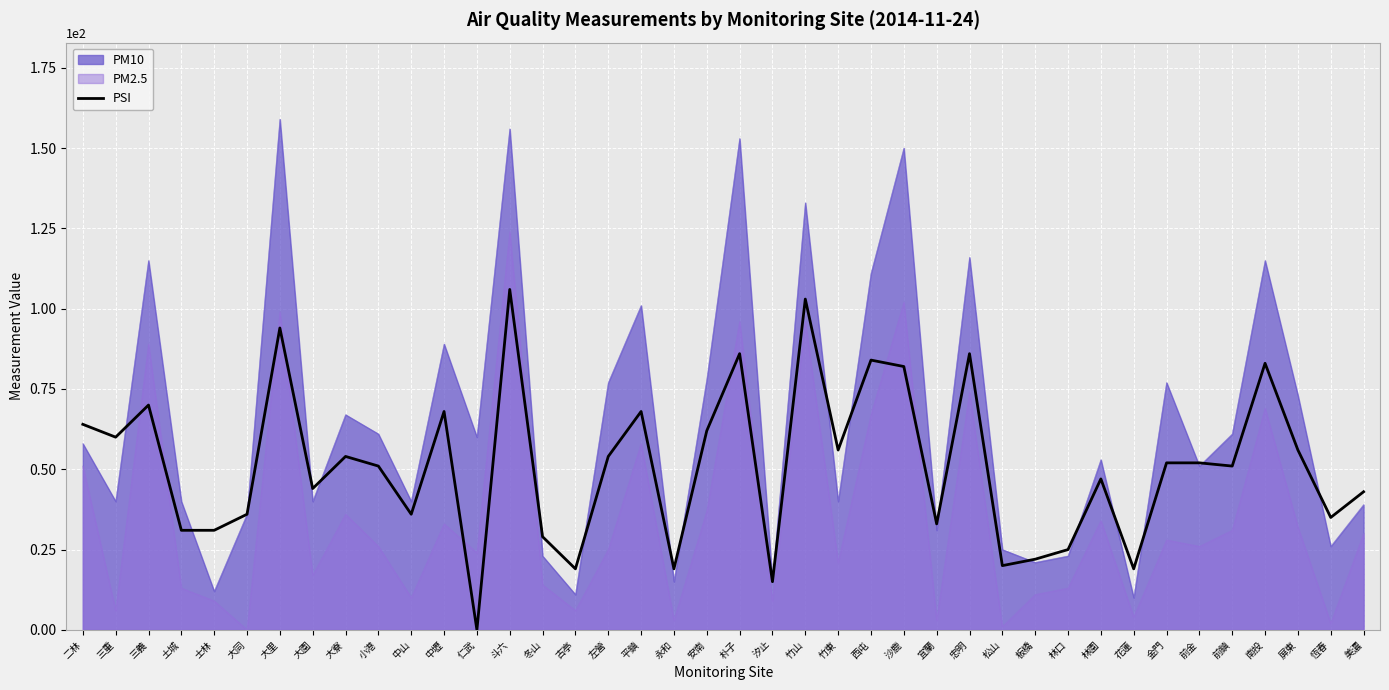

What is the change in value from 小港 to 南投?

+32